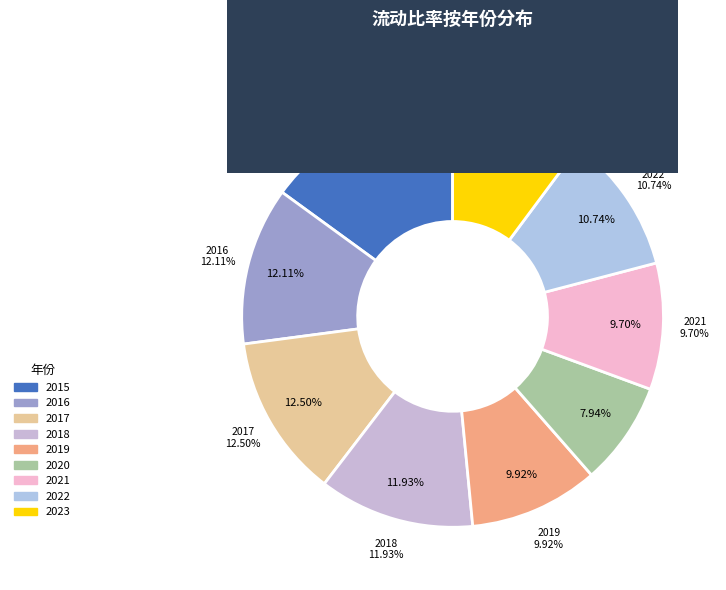

Is there any slice that represents more than half of the pie?

No